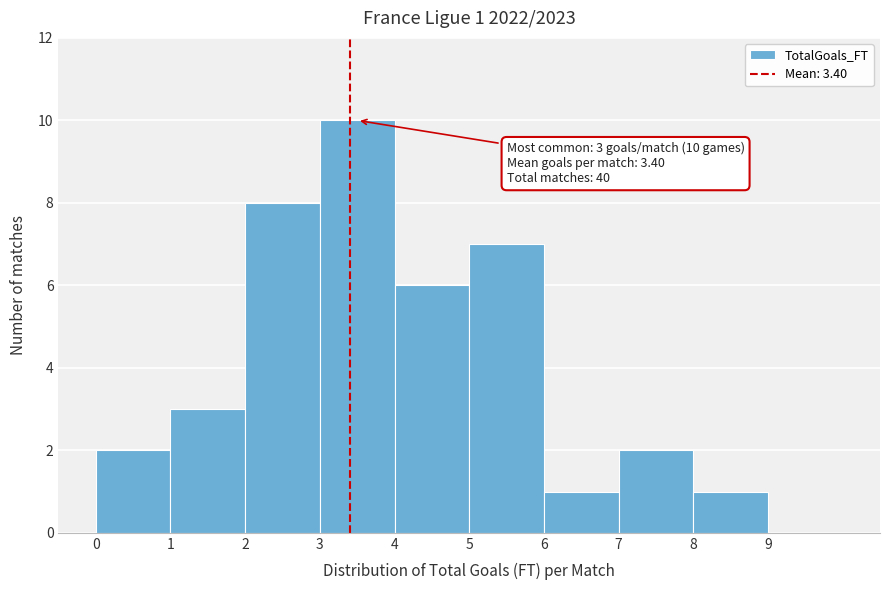

Over which range of the x-axis is the bar tallest?

3 to 4